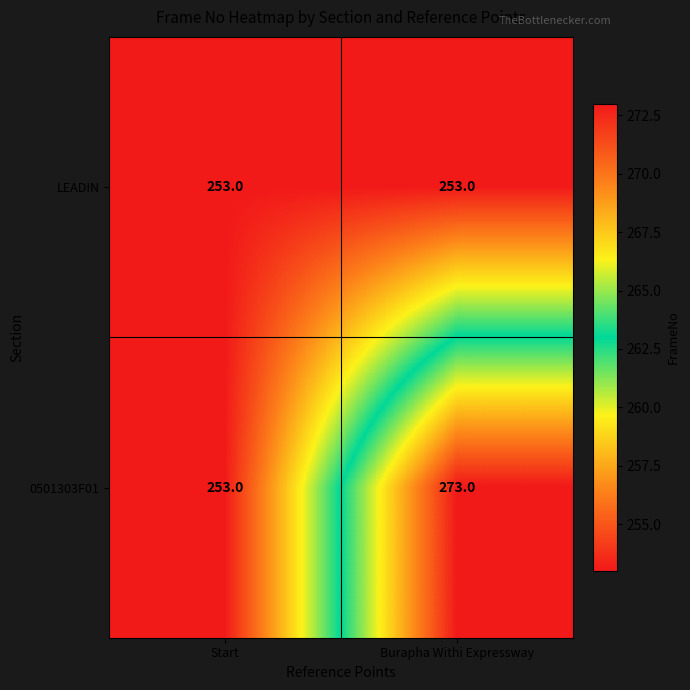

At which label is 0501303F01 closest to 263?

Start